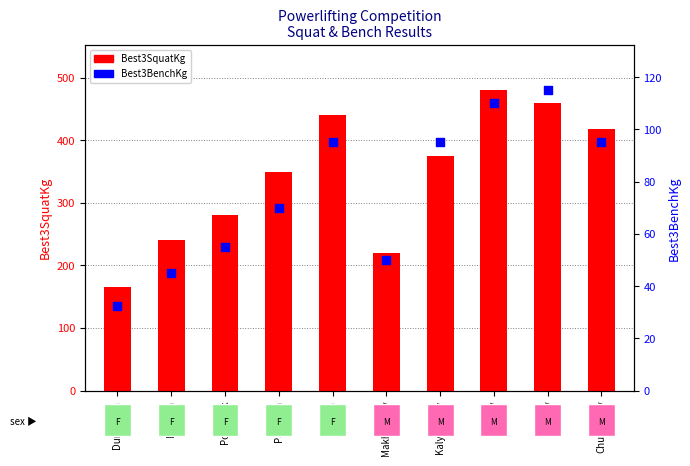

What are all the series names shown in the legend?

Best3SquatKg, Best3BenchKg